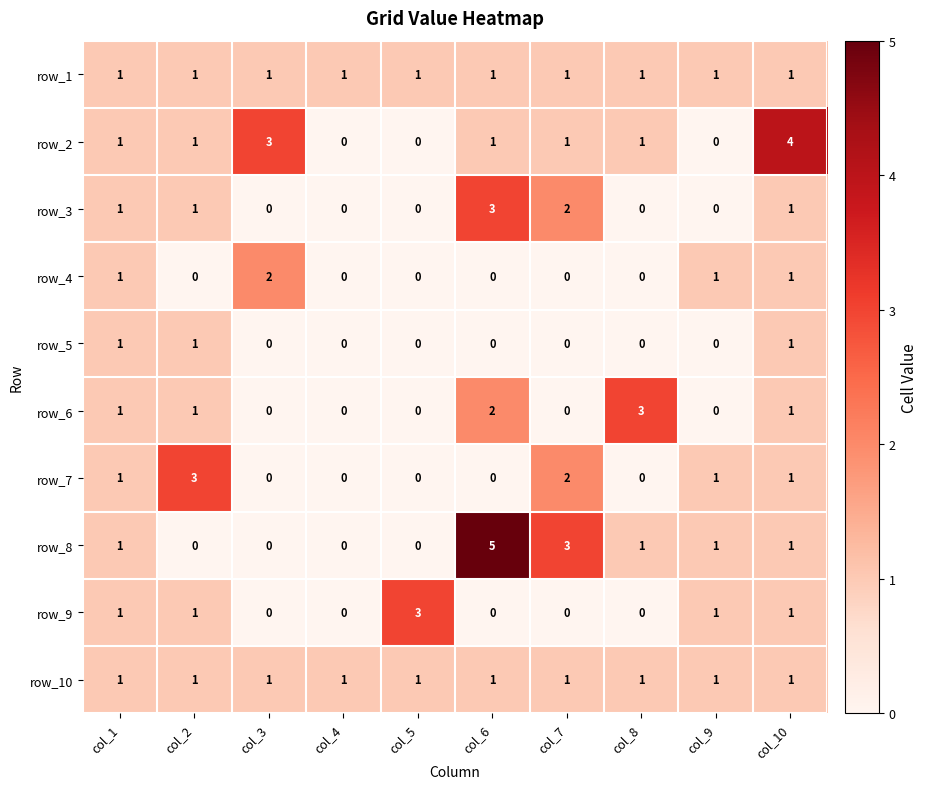

Which series changed the most between col_8 and col_10?

row_2